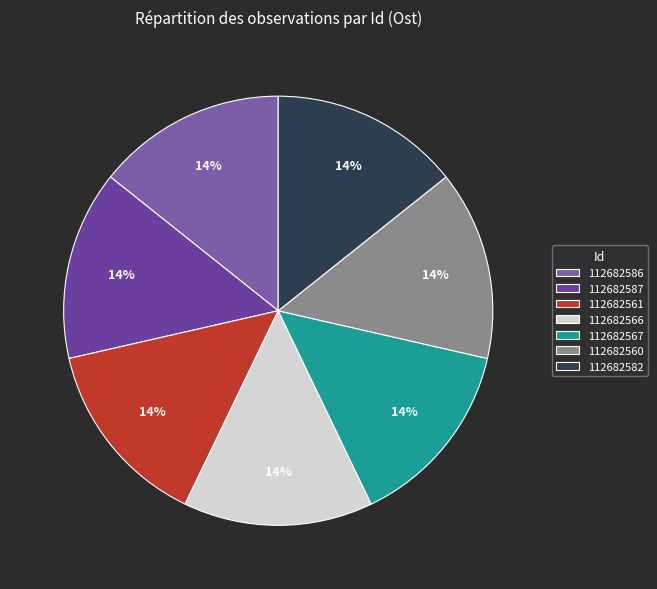

What portion of the pie excludes 112682561?

85.7%